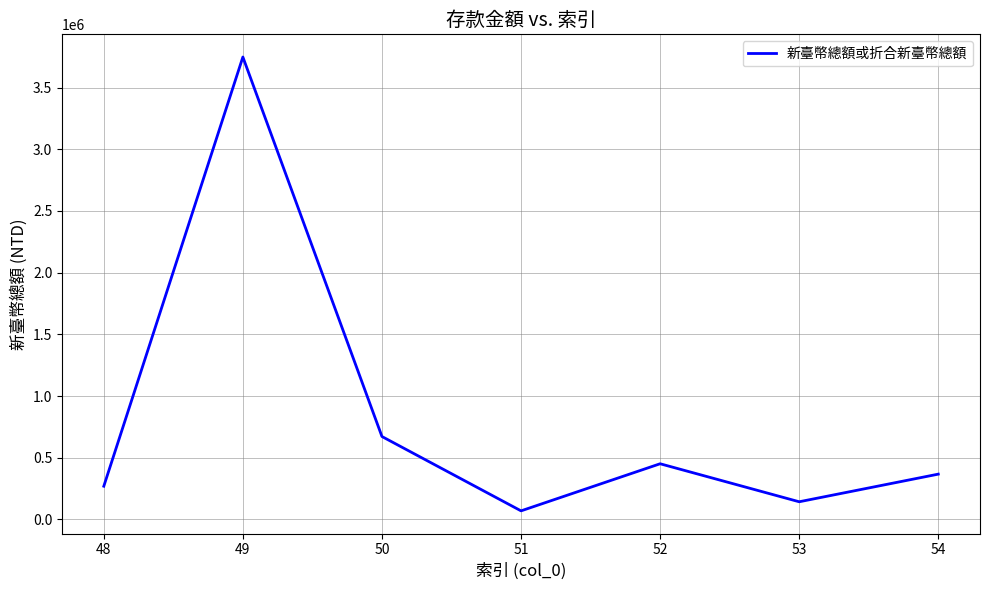

What value does the data have at 50, to the nearest 10?

672120